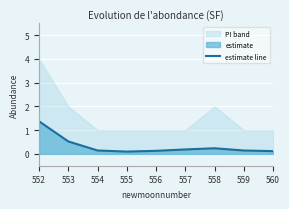

What is the difference between the second highest and second lowest values?

0.4